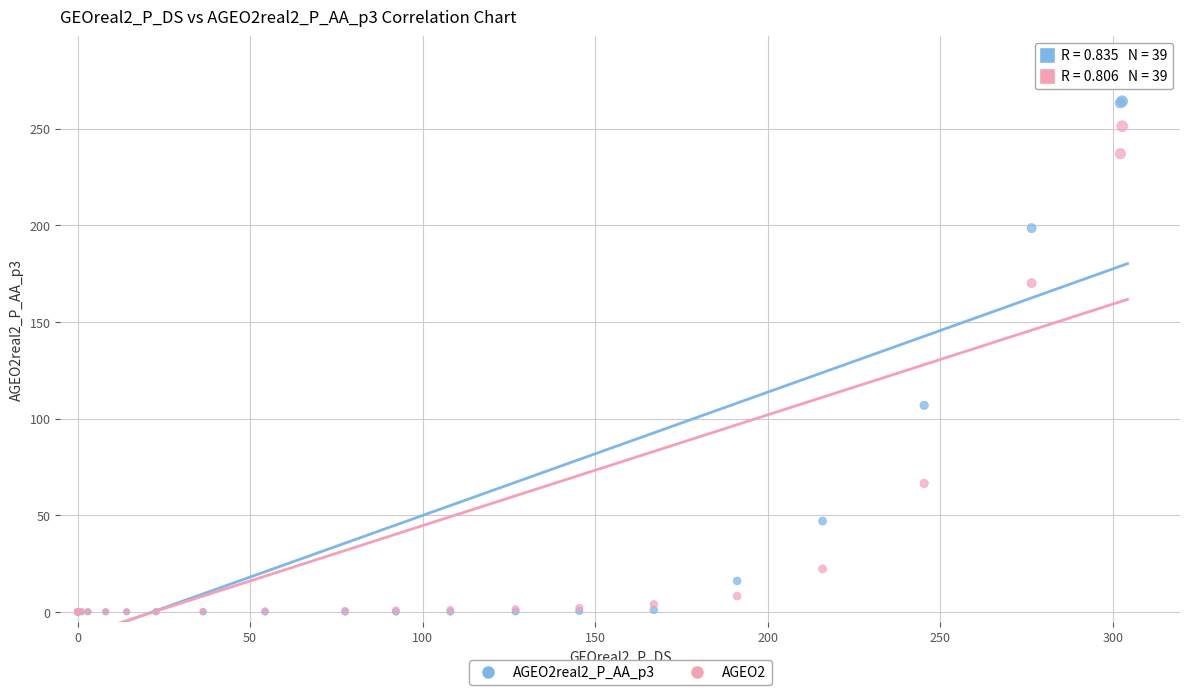

Across all series, what Y value is closest to 141?

170.2